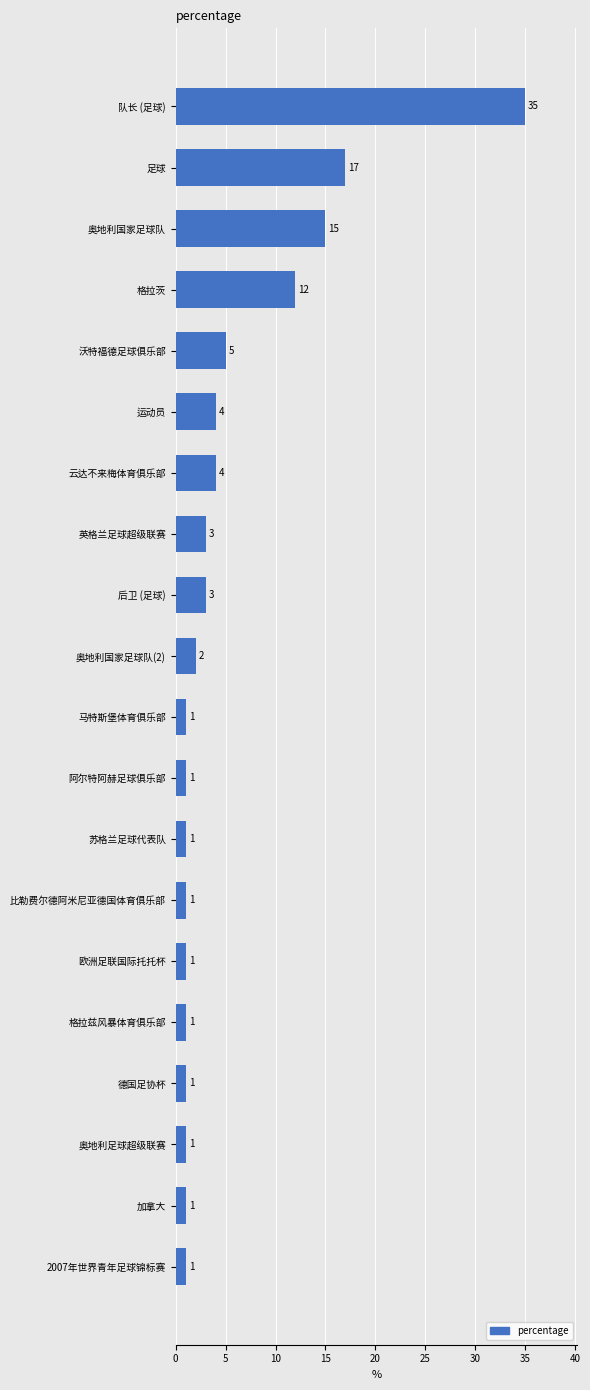

What is the greatest value displayed?

35